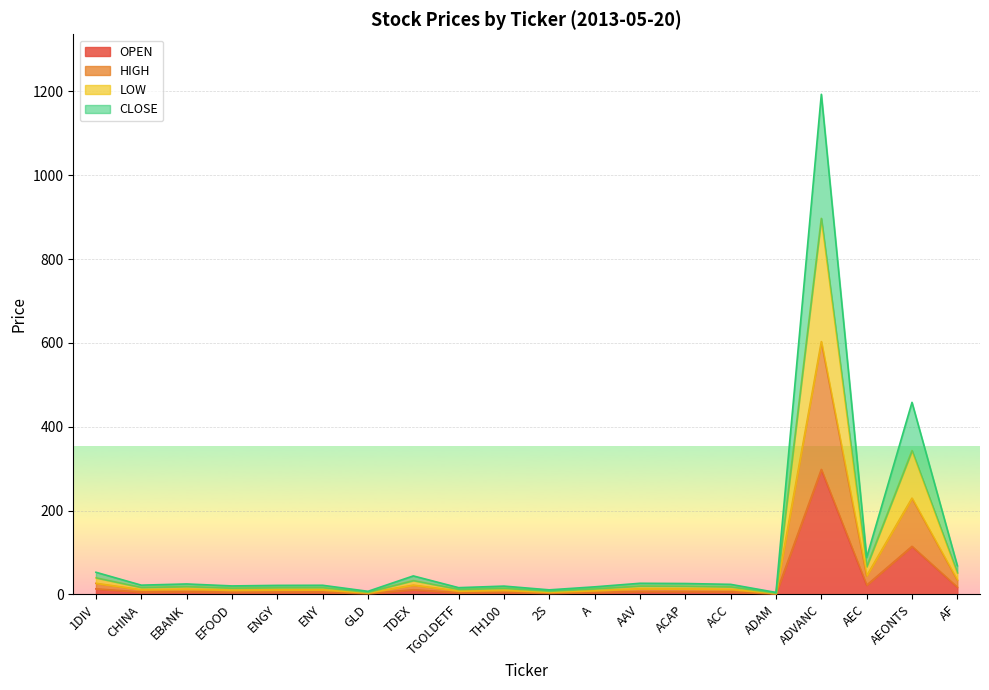

What position from the right is 2S?

10